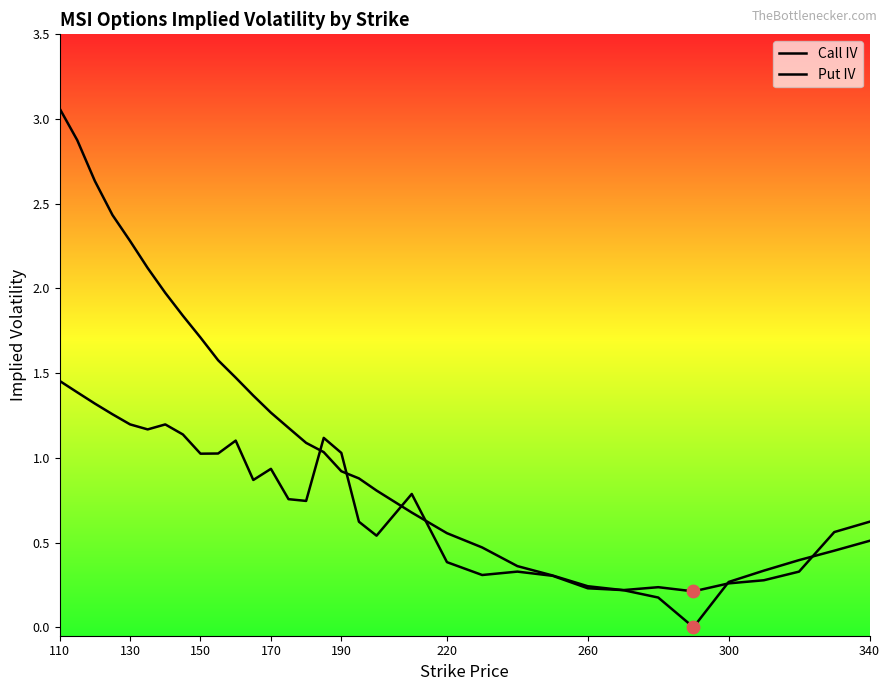

At how many categories does at least one series exceed 1?

17